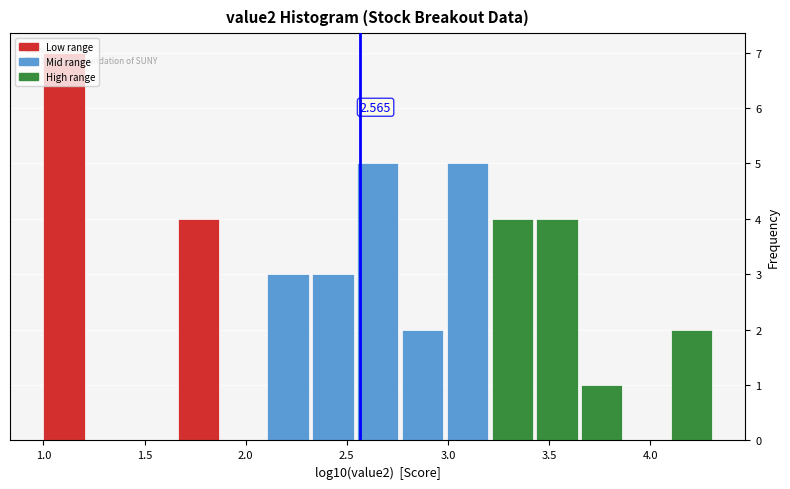

Over which range of the x-axis is the bar tallest?

1.00 to 1.20